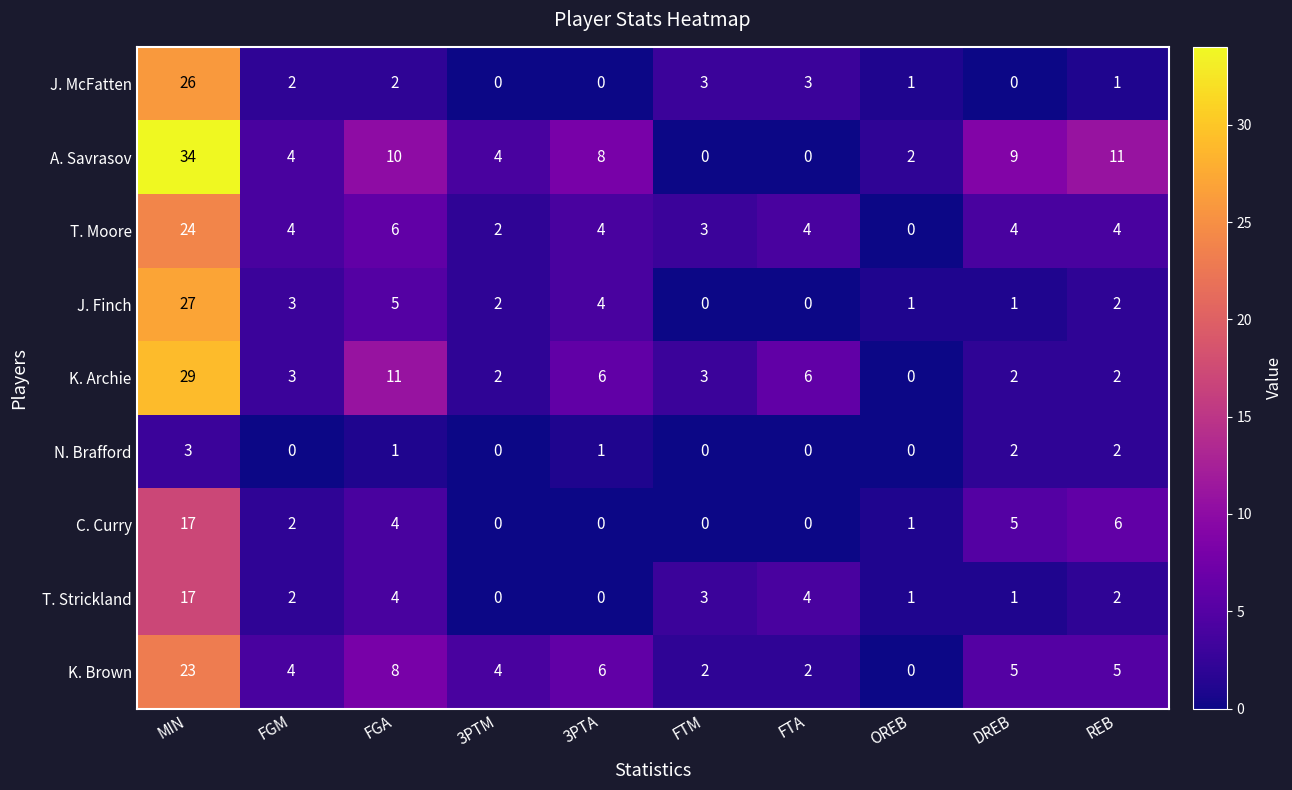

What is the spread (max minus min) of values at 3PTM?

4